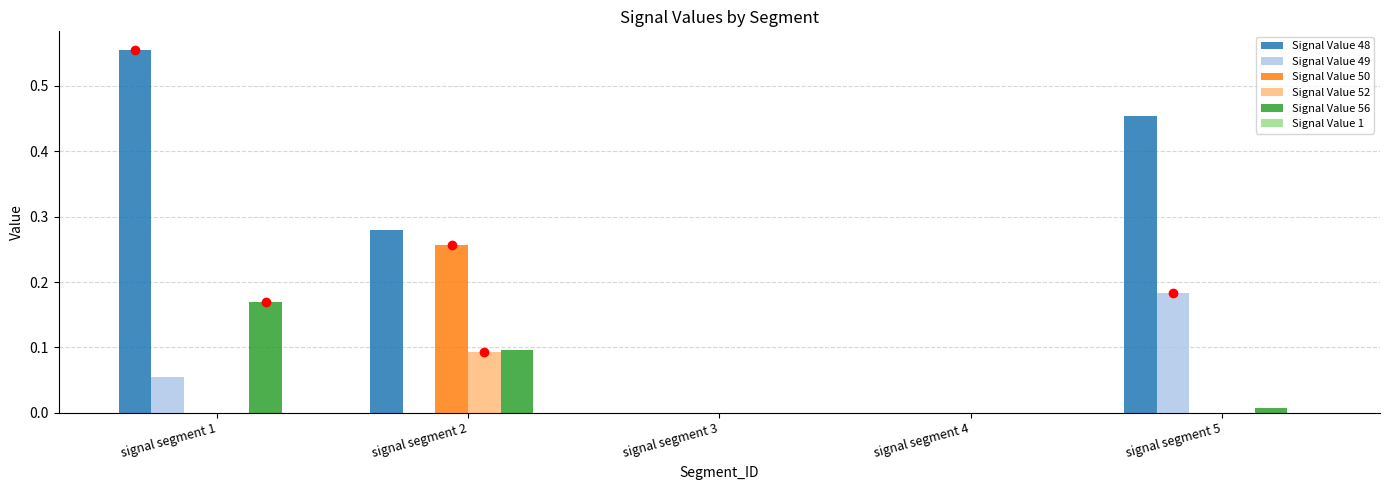

How many data points does each series have?

5